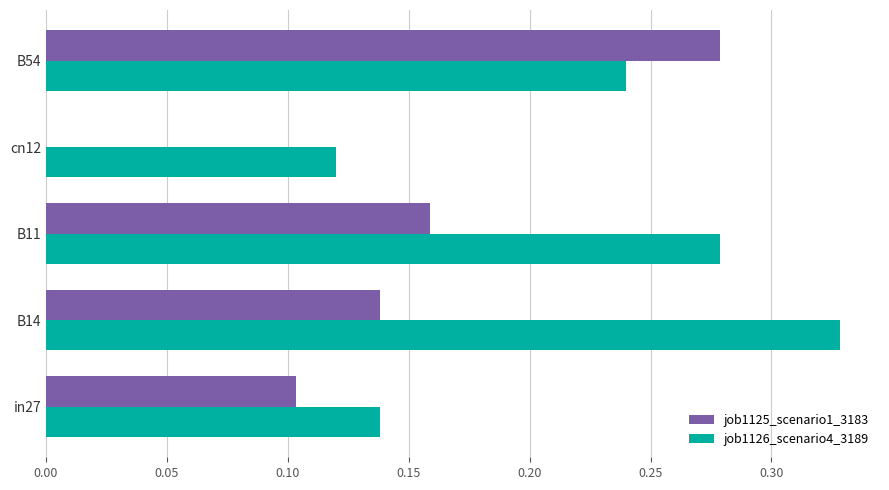

What is the sum of the job1126_scenario4_3189 values at B14 and in27?

0.5